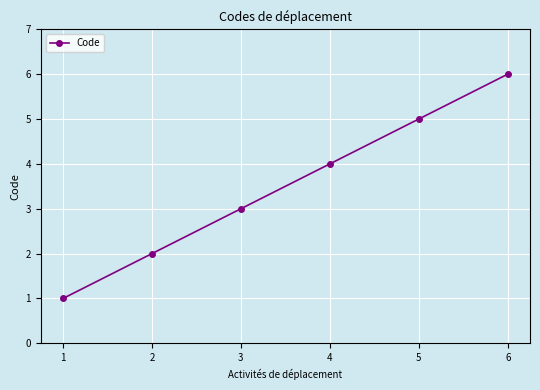

Which has a higher value, 2 or 5?

5